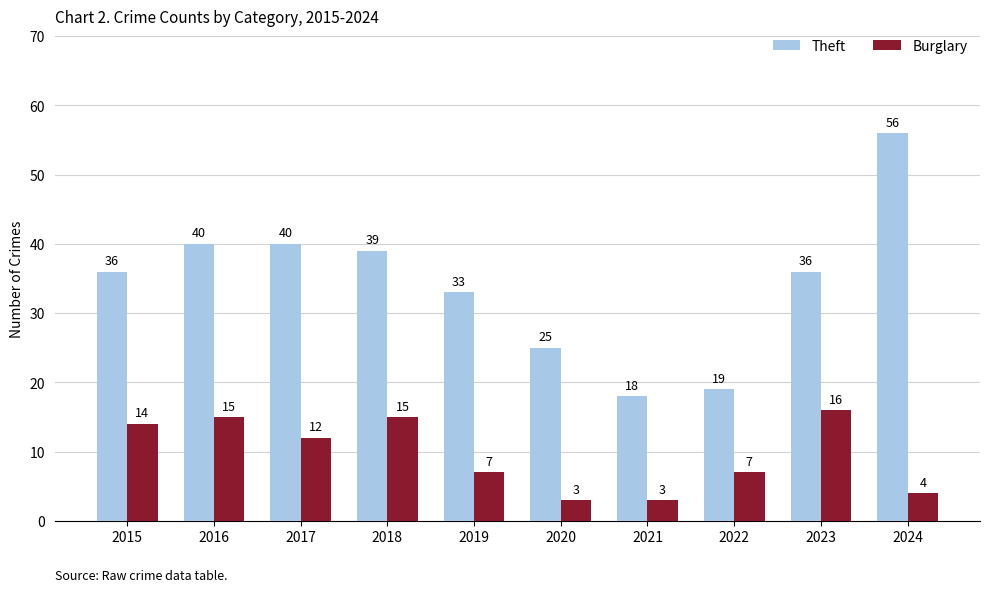

Reading right to left, list all the values displayed in this chart.

Theft: 2024=56	2023=36	2022=19	2021=18	2020=25	2019=33	2018=39	2017=40	2016=40	2015=36
Burglary: 2024=4	2023=16	2022=7	2021=3	2020=3	2019=7	2018=15	2017=12	2016=15	2015=14